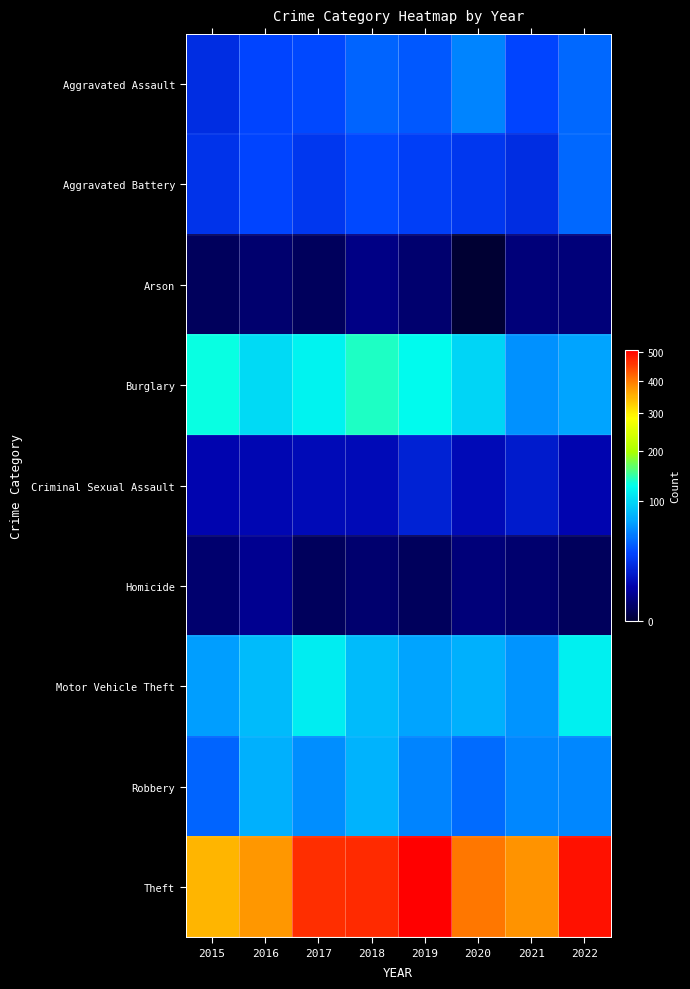

Which series changed the most between 2015 and 2019?

Theft